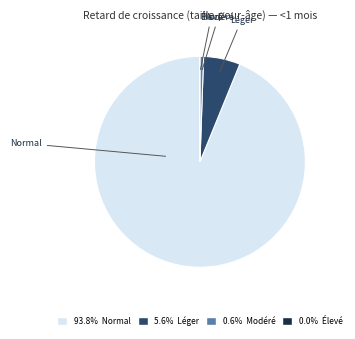

Which slice is the largest?

Normal